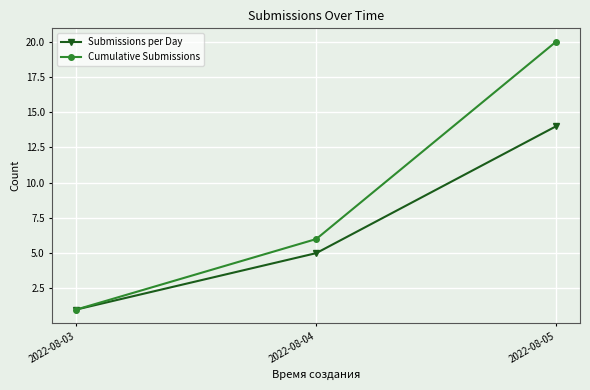

Reading left to right, extract all data points from this chart.

Submissions per Day: 1	5	14
Cumulative Submissions: 1	6	20